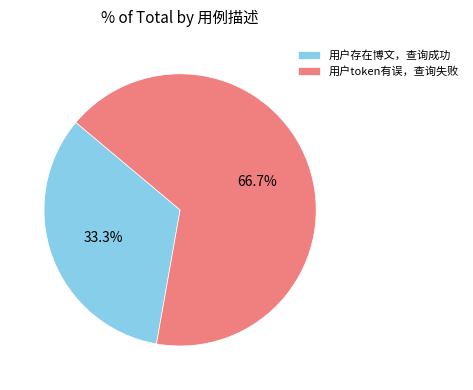

Is 用户存在博文，查询成功 the majority of the pie?

No